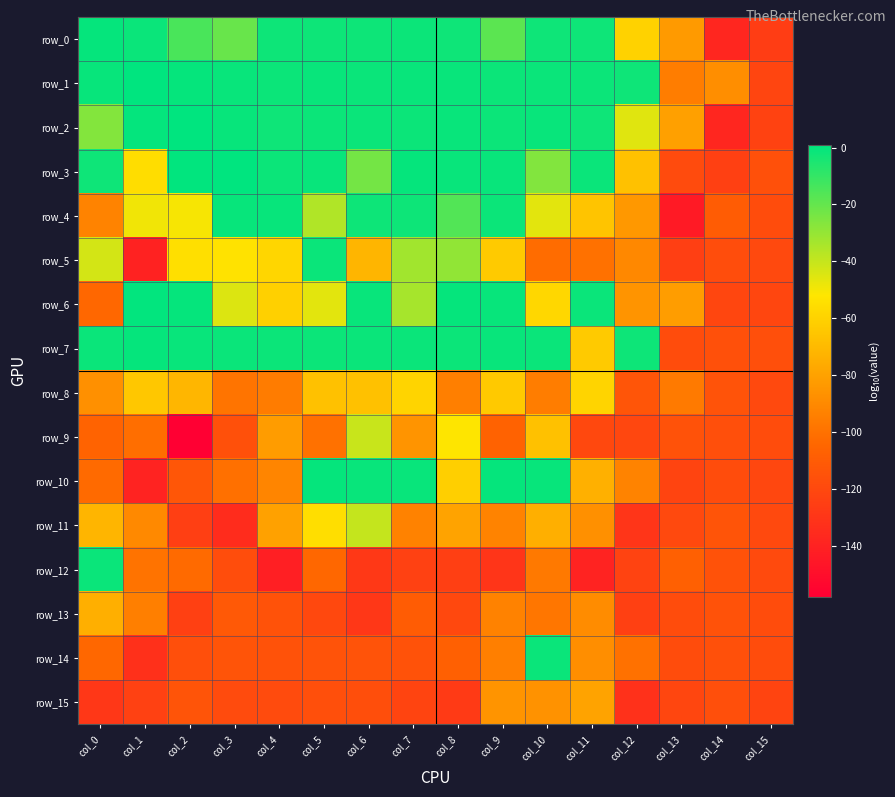

The value of row_0 at col_9 is -18.2. True or false?

True